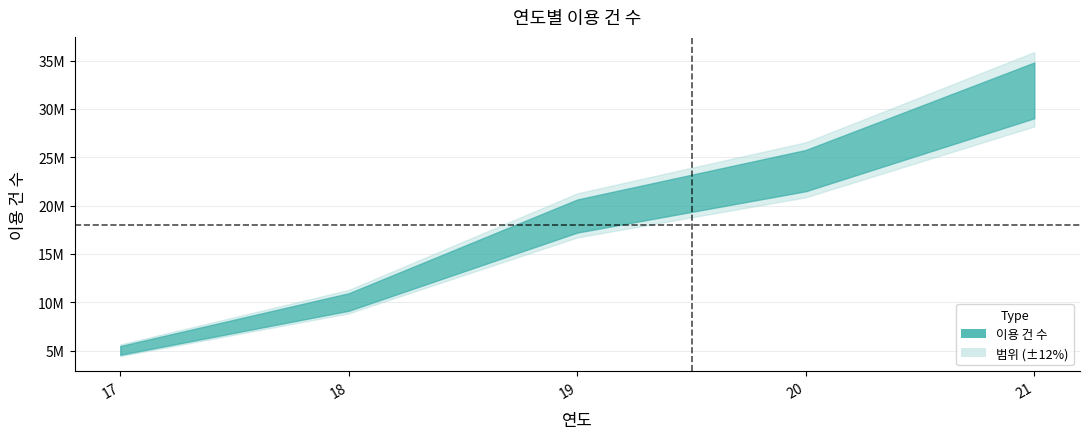

Where is the data nearest to the value 18537920?

19